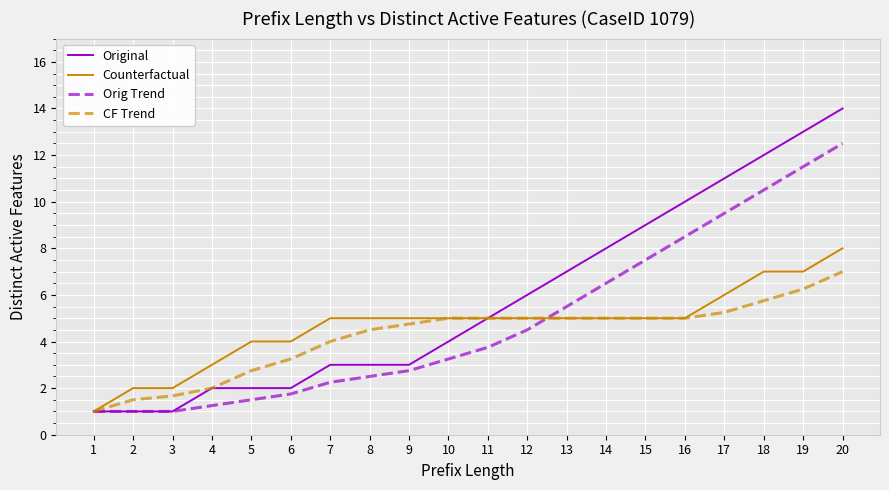

Which series has the largest range (max minus min)?

Original